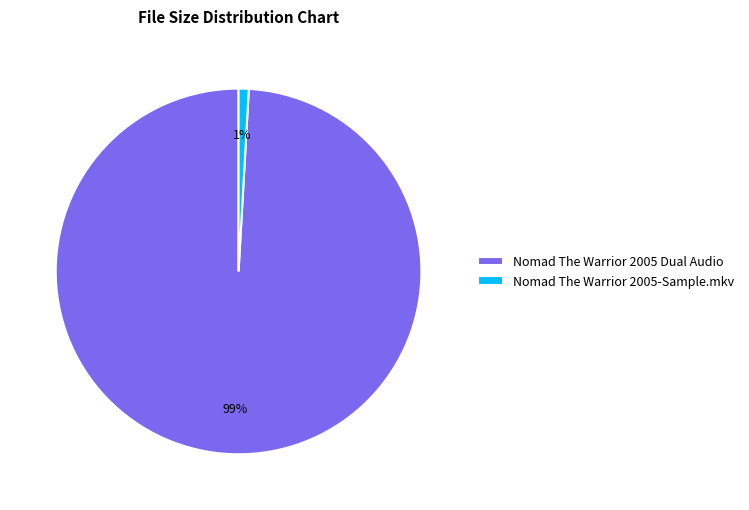

Rank the categories by value from lowest to highest.

Nomad The Warrior 2005-Sample.mkv, Nomad The Warrior 2005 Dual Audio